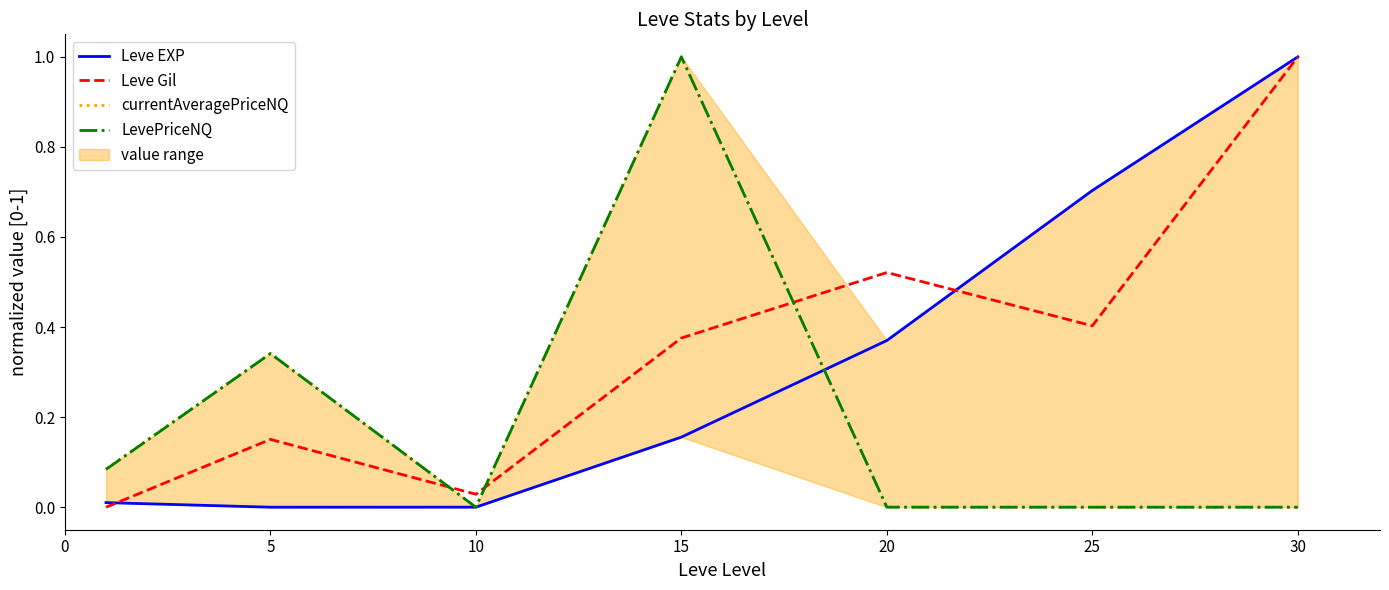

Which category has the lowest value in the Leve EXP series?

5